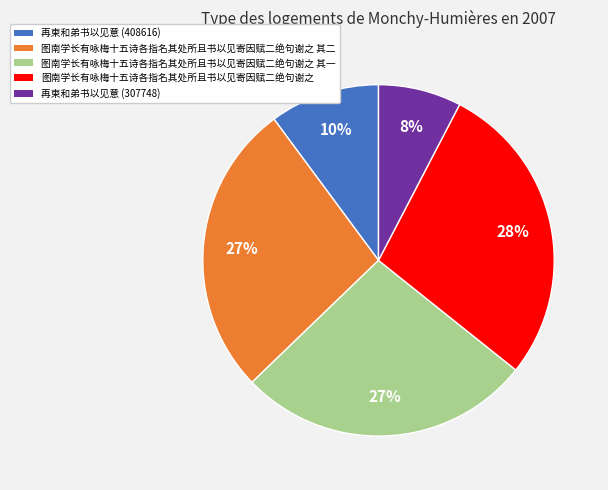

Does 图南学长有咏梅十五诗各指名其处所且书以见寄因赋二绝句谢之 represent more than half of the total?

No